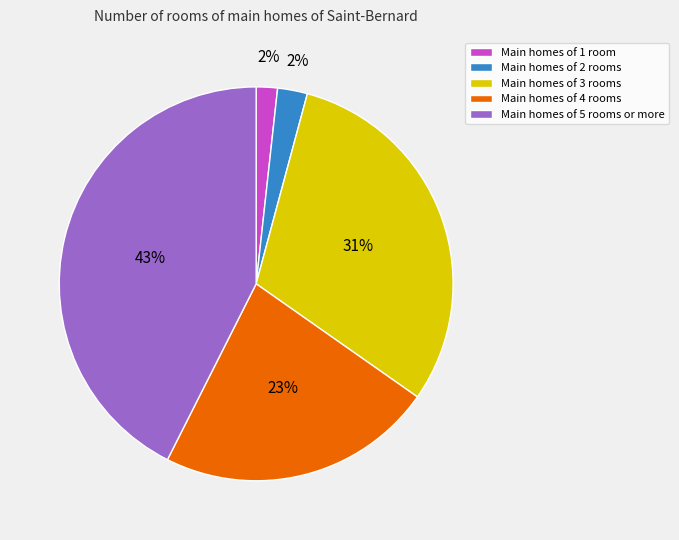

Combined, do Main homes of 1 room and Main homes of 2 rooms account for over 50%?

No